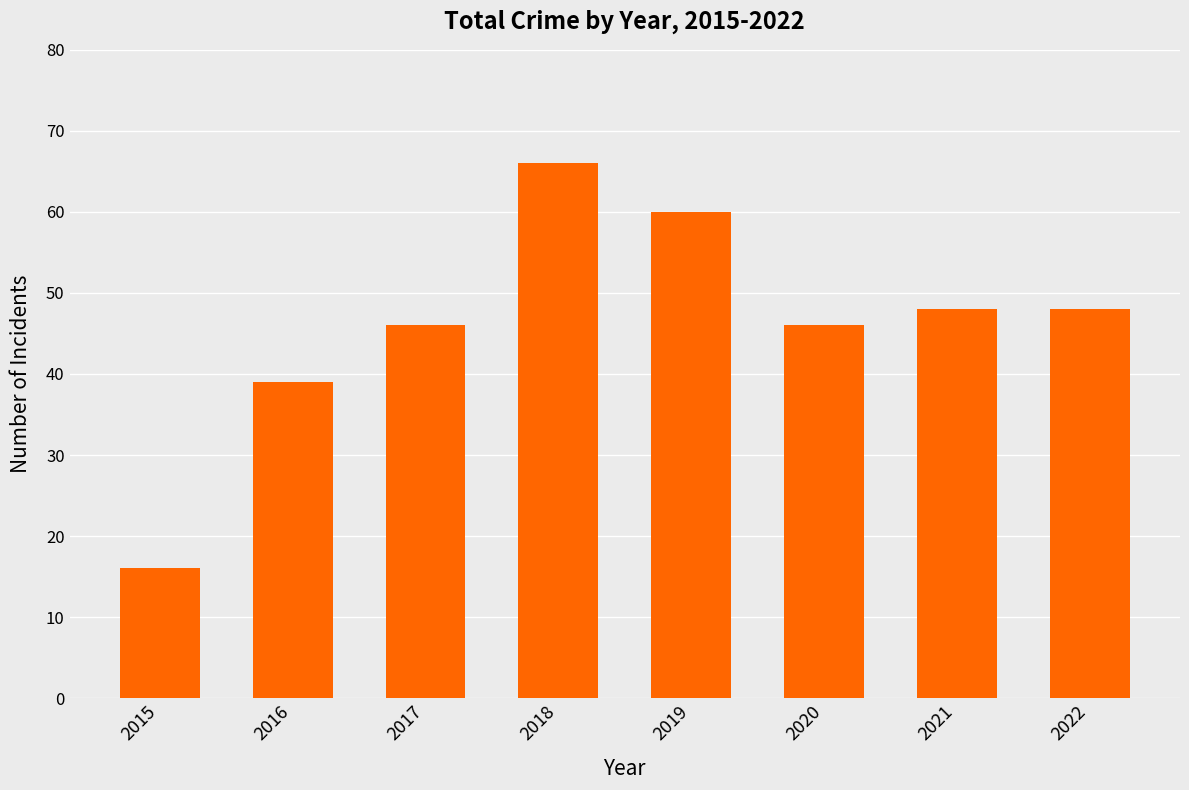

Where does the data first go above 48?

2018